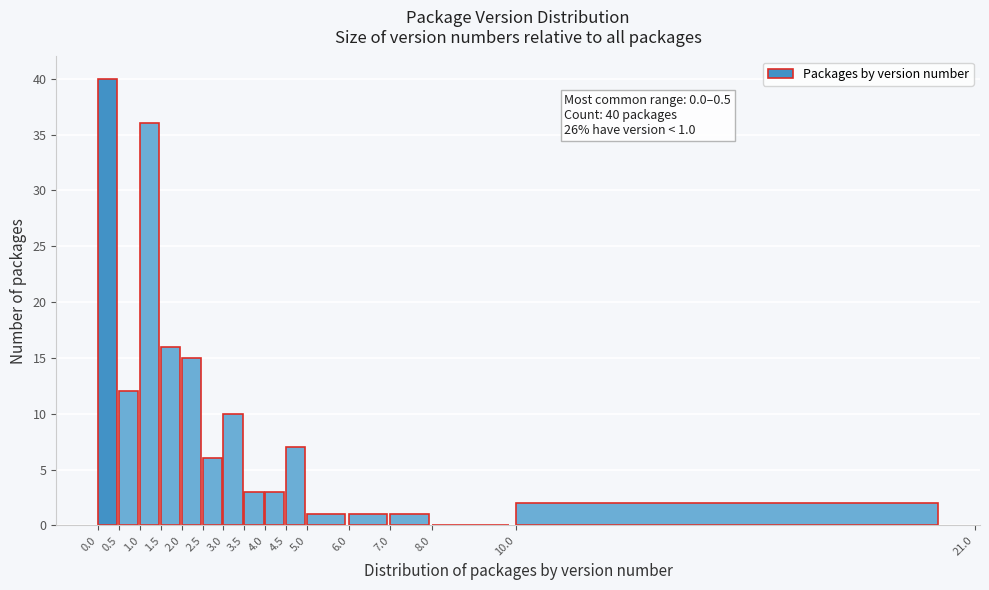

Over which range of the x-axis is the bar tallest?

0.0 to 0.5